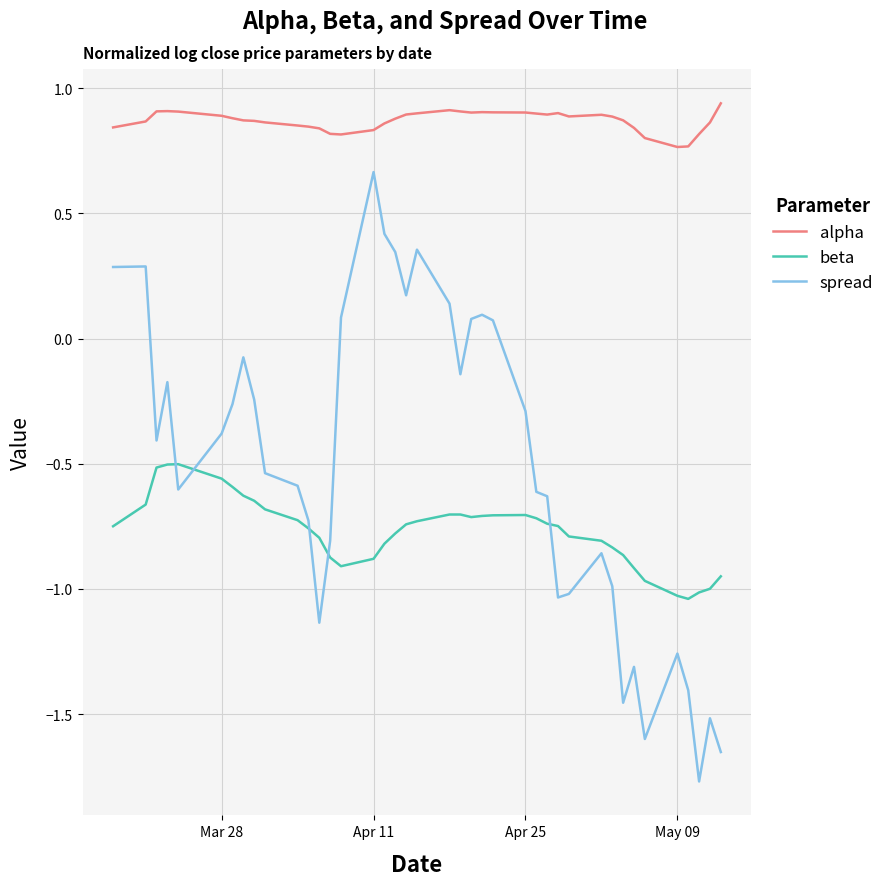

True or false: spread and beta intersect in this chart.

True